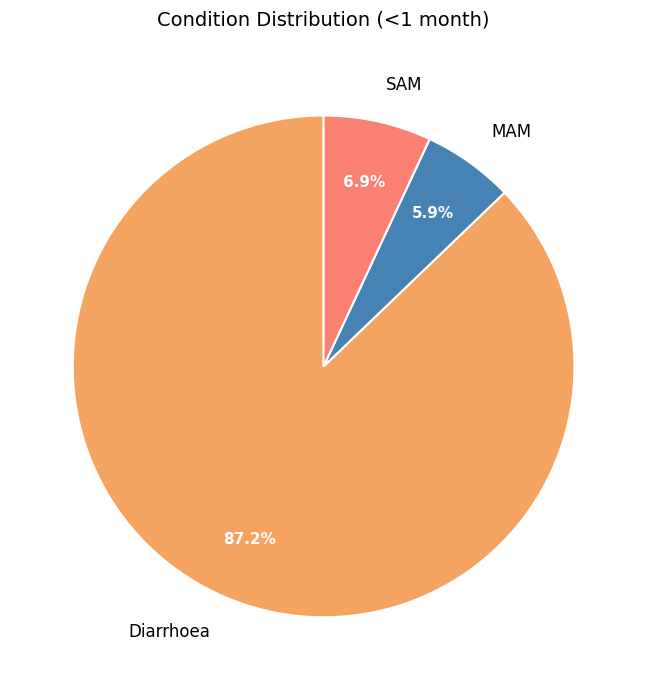

The SAM slice represents 7% of the pie. True or false?

True